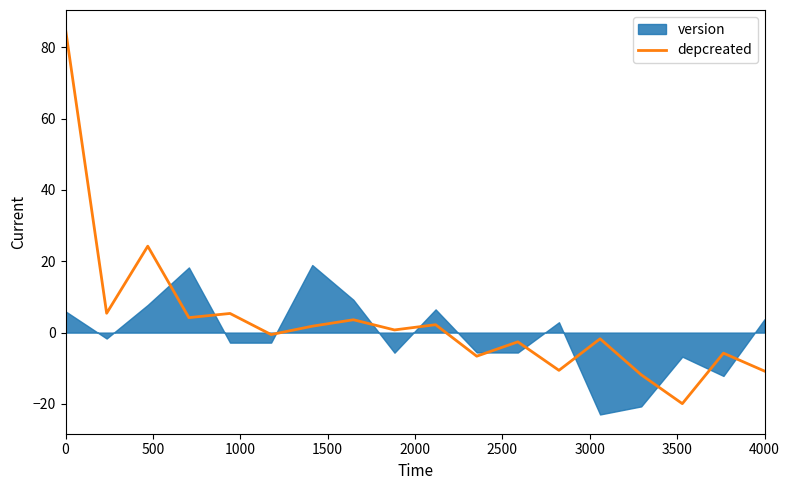

Reading right to left, list all the values displayed in this chart.

-10.8	-5.8	-19.9	-11.8	-1.7	-10.6	-2.6	-6.6	2.2	0.7	3.6	1.8	-0.6	5.4	4.2	24.2	5.4	85.1